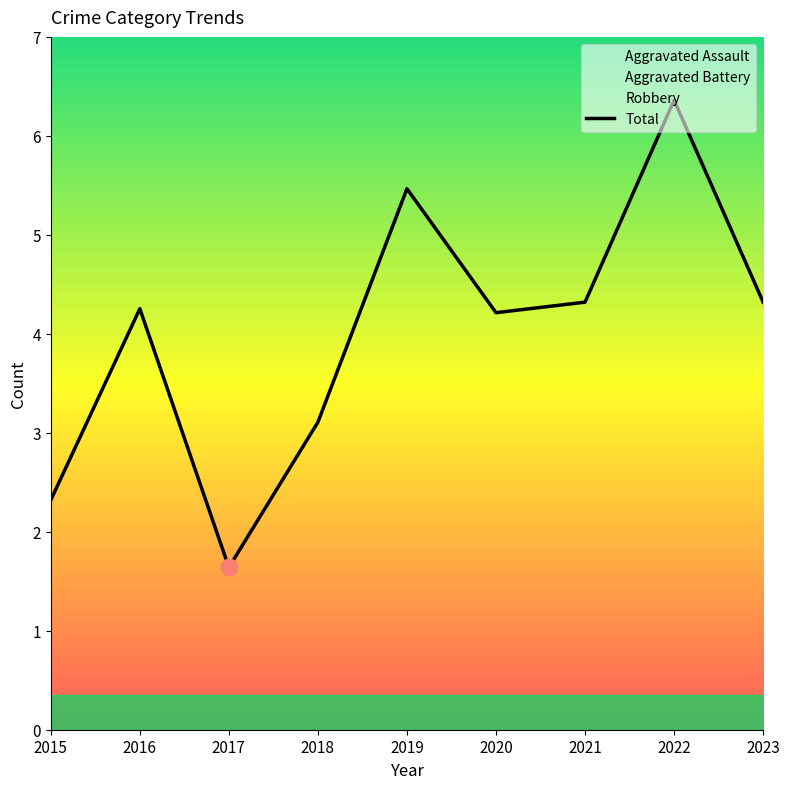

What is the sum of the values at 2015 and 2021?

6.6